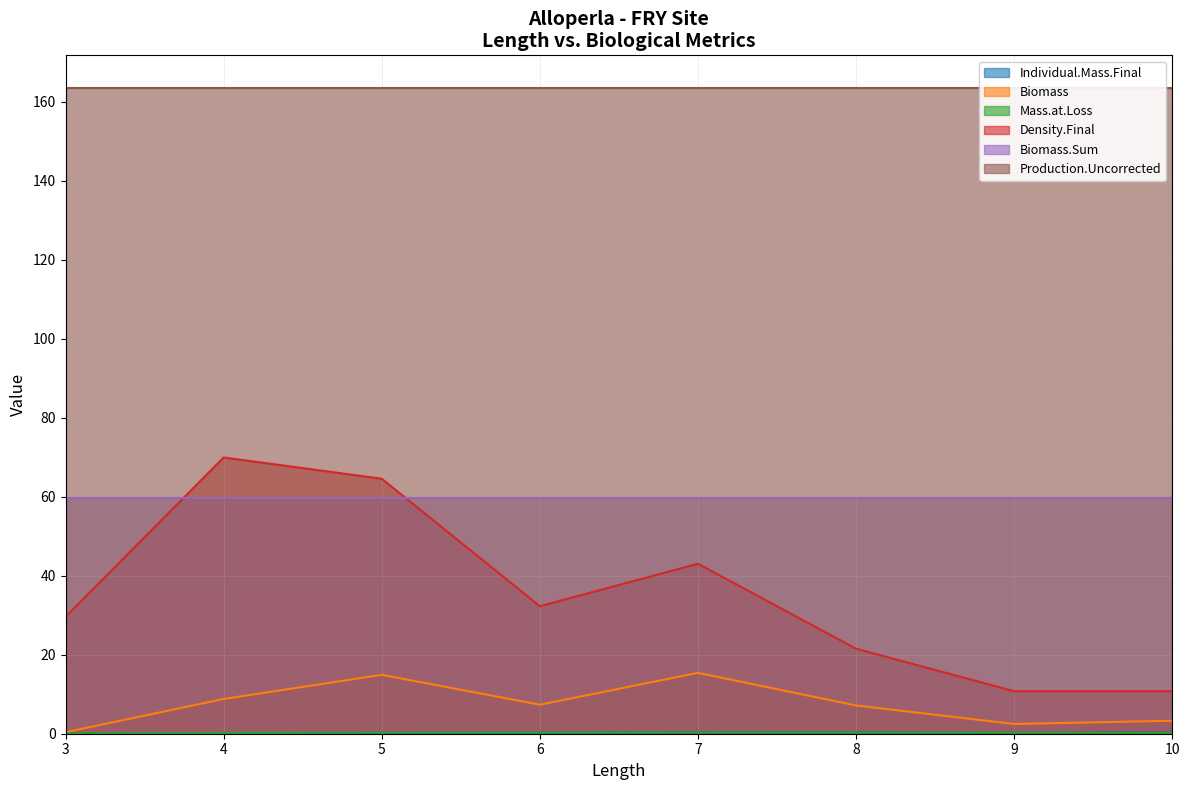

Which series changed the most between 6 and 9?

Density.Final